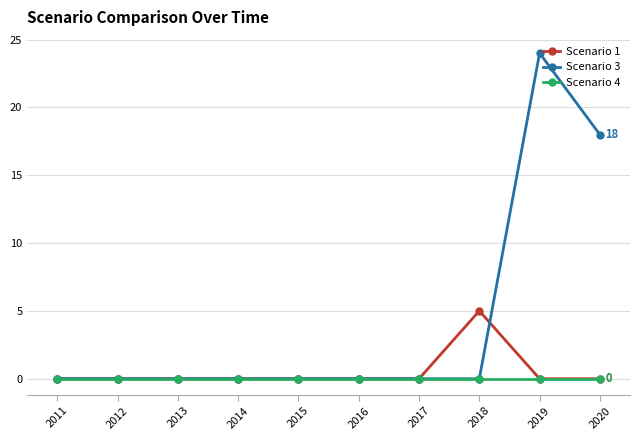

What is the difference between the second highest and second lowest values in the Scenario 3 series?

18